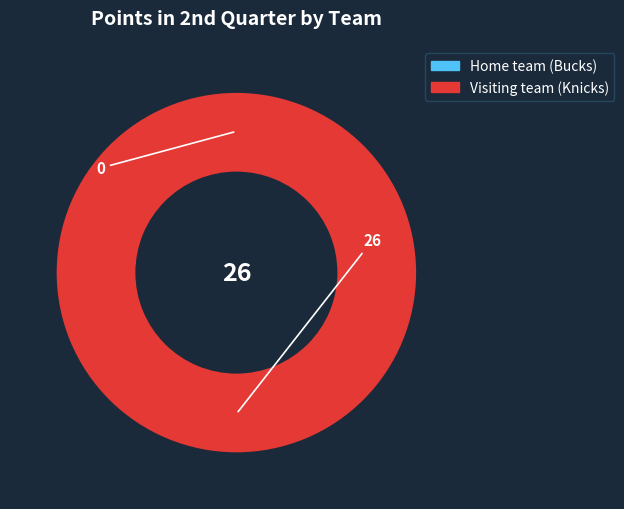

Which slice represents more than half of the pie?

Visiting team (Knicks)